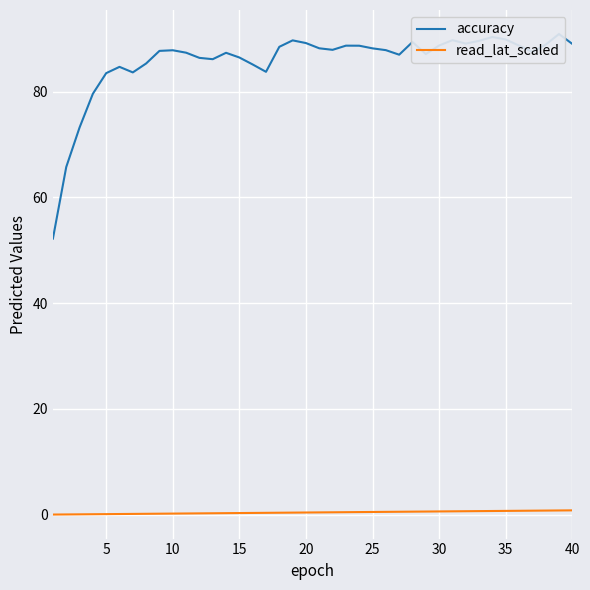

List the series in order of their overall mean, lowest first.

read_lat_scaled, accuracy